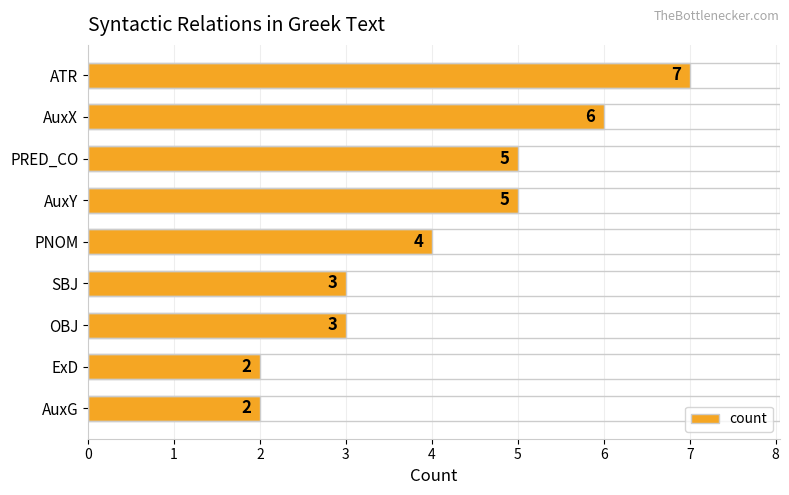

What is the greatest value displayed?

7